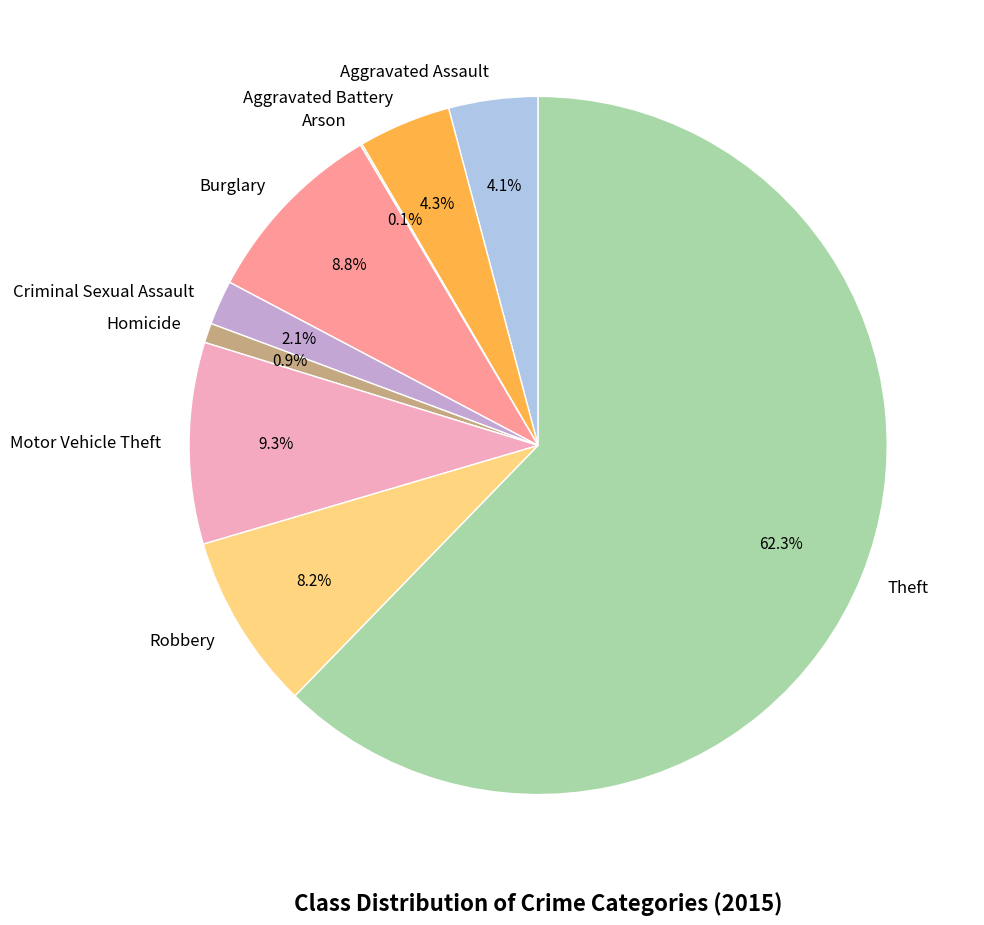

What is the largest slice in the pie chart?

Theft